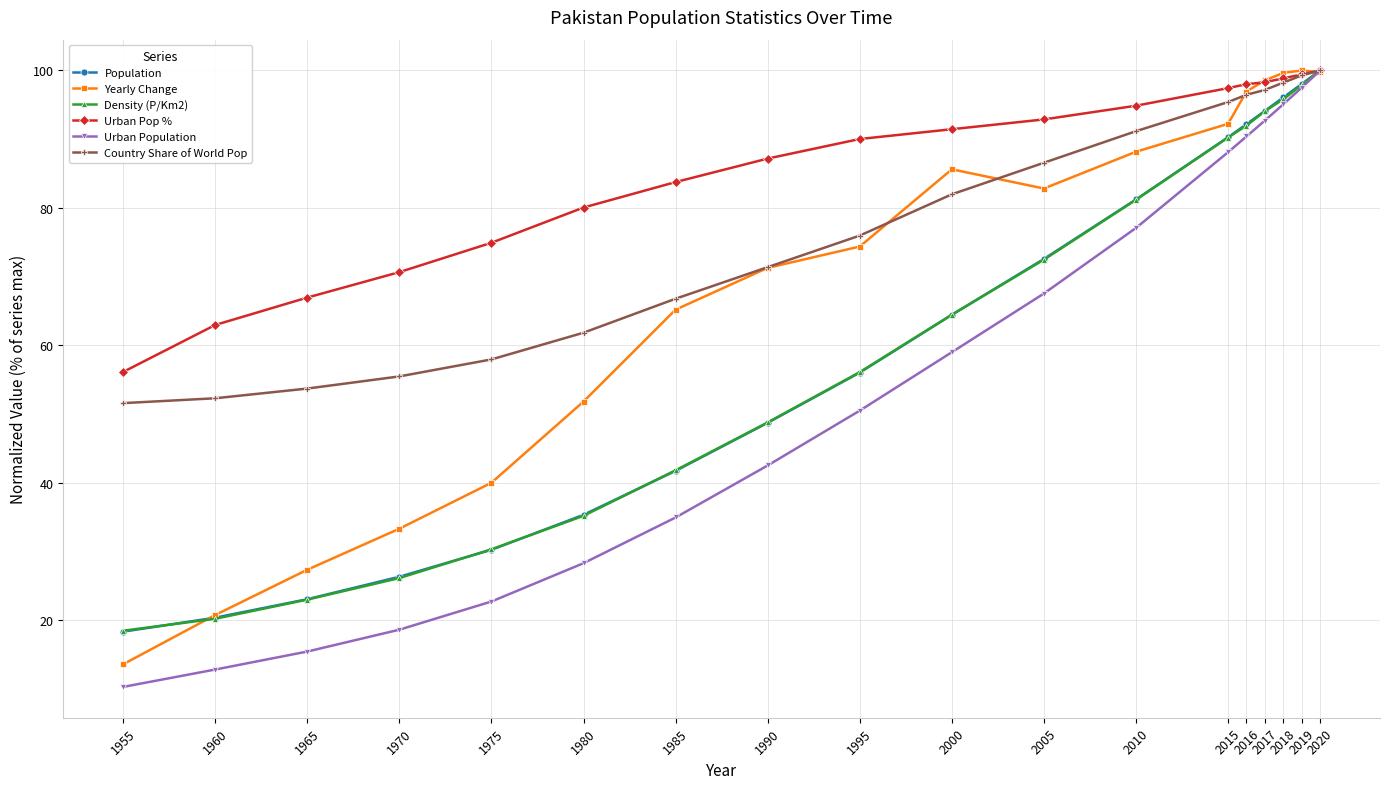

What is the highest value of the Yearly Change series?

100.0